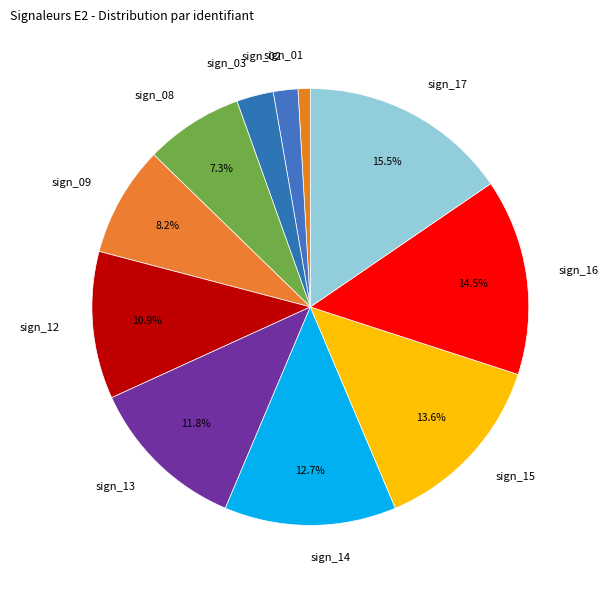

How many segments does this pie chart have?

11